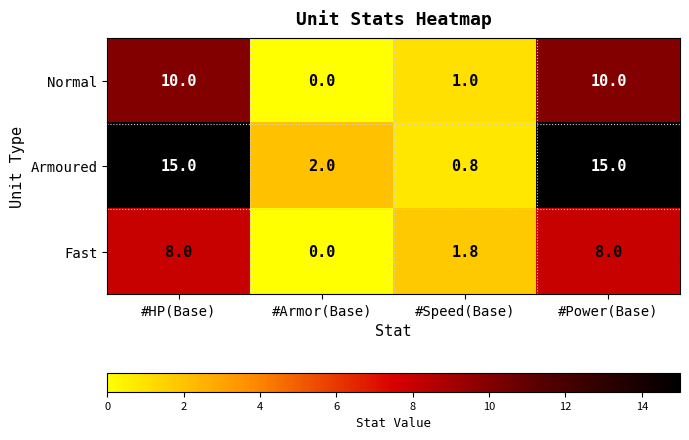

Rank the series by their average value, from lowest to highest.

Fast, Normal, Armoured